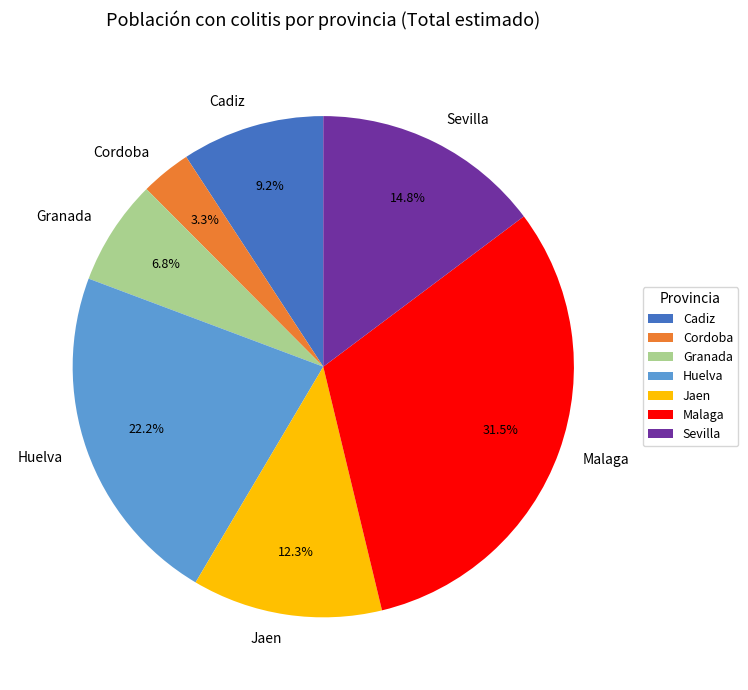

What percentage is the Jaen slice, to the nearest percent?

12%